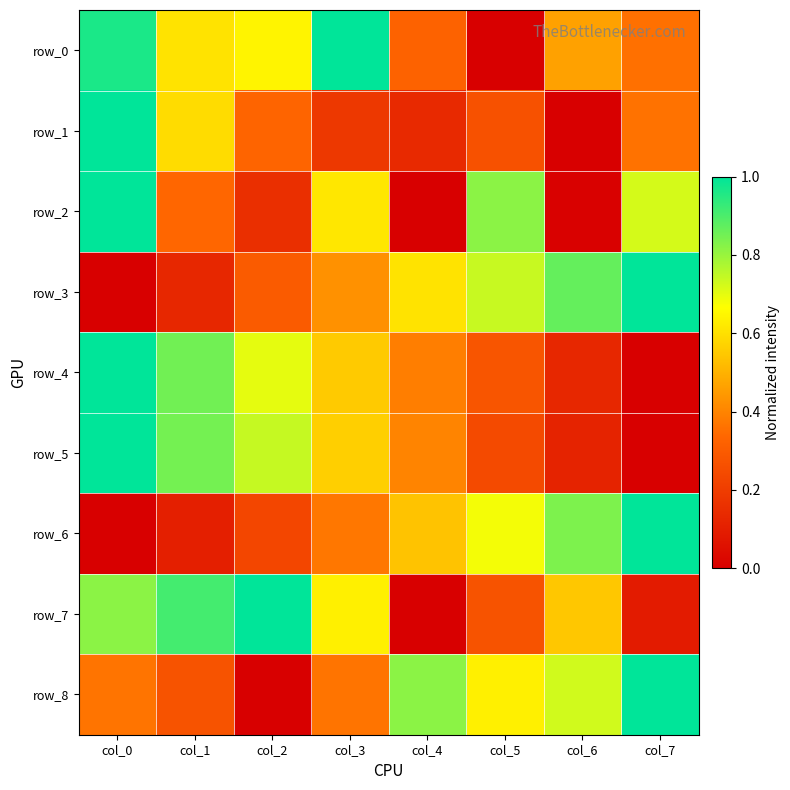

Reading left to right, what are all the values shown in this chart?

row_0: col_0=1.0	col_1=0.6	col_2=0.6	col_3=1.0	col_4=0.3	col_5=0.0	col_6=0.5	col_7=0.4
row_1: col_0=1.0	col_1=0.6	col_2=0.3	col_3=0.2	col_4=0.1	col_5=0.3	col_6=0.0	col_7=0.4
row_2: col_0=1.0	col_1=0.3	col_2=0.2	col_3=0.6	col_4=0.0	col_5=0.8	col_6=0.0	col_7=0.7
row_3: col_0=0.0	col_1=0.1	col_2=0.3	col_3=0.4	col_4=0.6	col_5=0.7	col_6=0.9	col_7=1.0
row_4: col_0=1.0	col_1=0.9	col_2=0.7	col_3=0.6	col_4=0.4	col_5=0.3	col_6=0.1	col_7=0.0
row_5: col_0=1.0	col_1=0.8	col_2=0.7	col_3=0.6	col_4=0.4	col_5=0.2	col_6=0.1	col_7=0.0
row_6: col_0=0.0	col_1=0.1	col_2=0.2	col_3=0.4	col_4=0.5	col_5=0.7	col_6=0.8	col_7=1.0
row_7: col_0=0.8	col_1=0.9	col_2=1.0	col_3=0.6	col_4=0.0	col_5=0.3	col_6=0.5	col_7=0.1
row_8: col_0=0.4	col_1=0.3	col_2=0.0	col_3=0.4	col_4=0.8	col_5=0.6	col_6=0.7	col_7=1.0